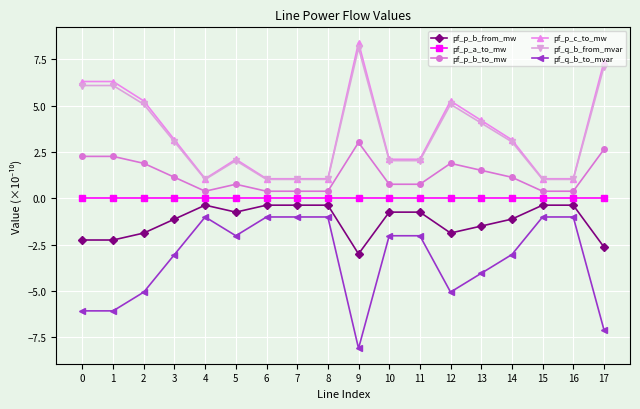

True or false: pf_q_b_to_mvar has more than 2 interior local peaks.

True